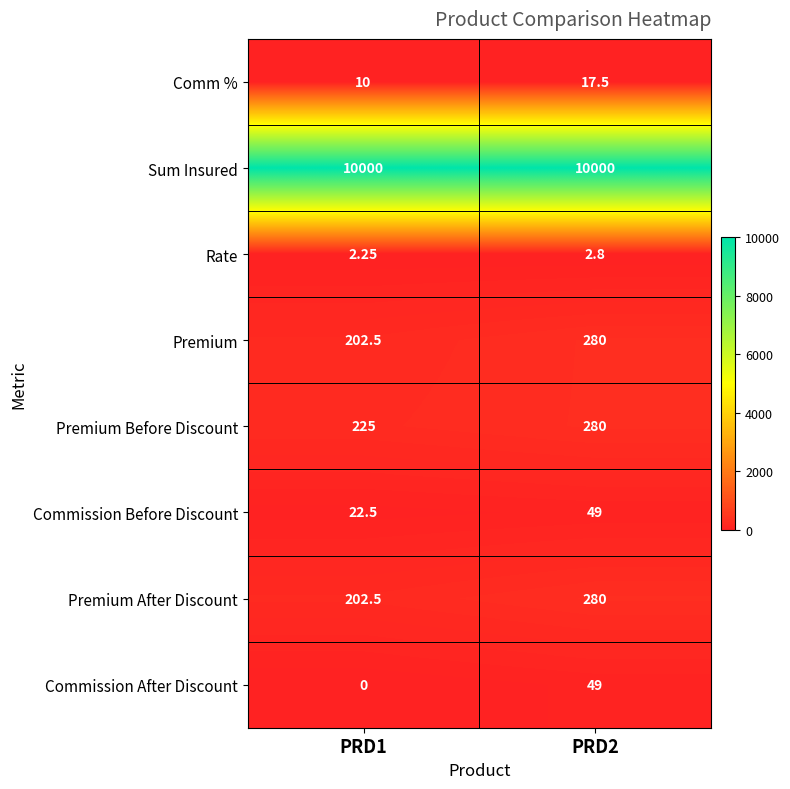

Which series has the largest total across all categories?

Sum Insured